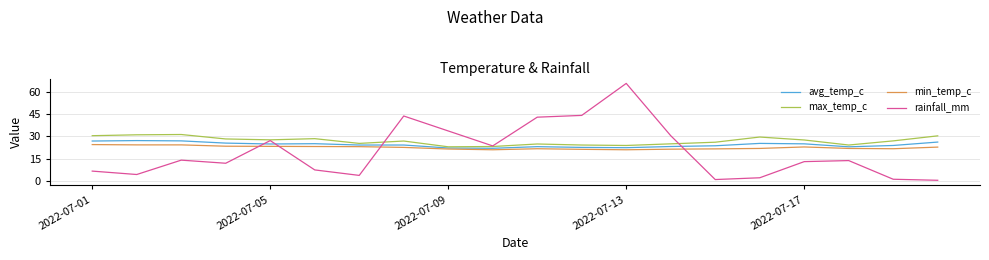

Does the chart display data point markers on the line(s)?

No